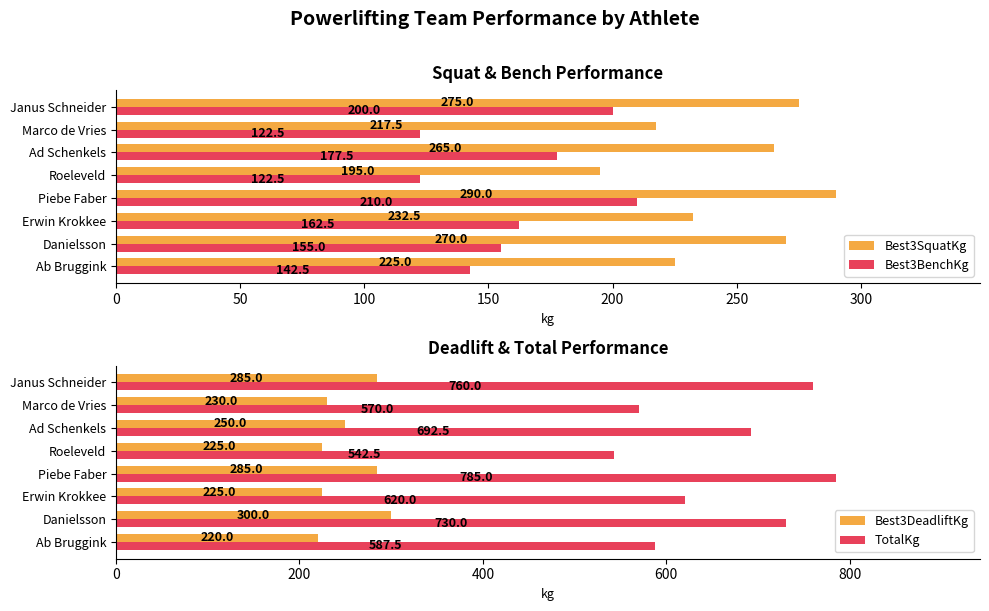

Which series has the largest range (max minus min)?

TotalKg